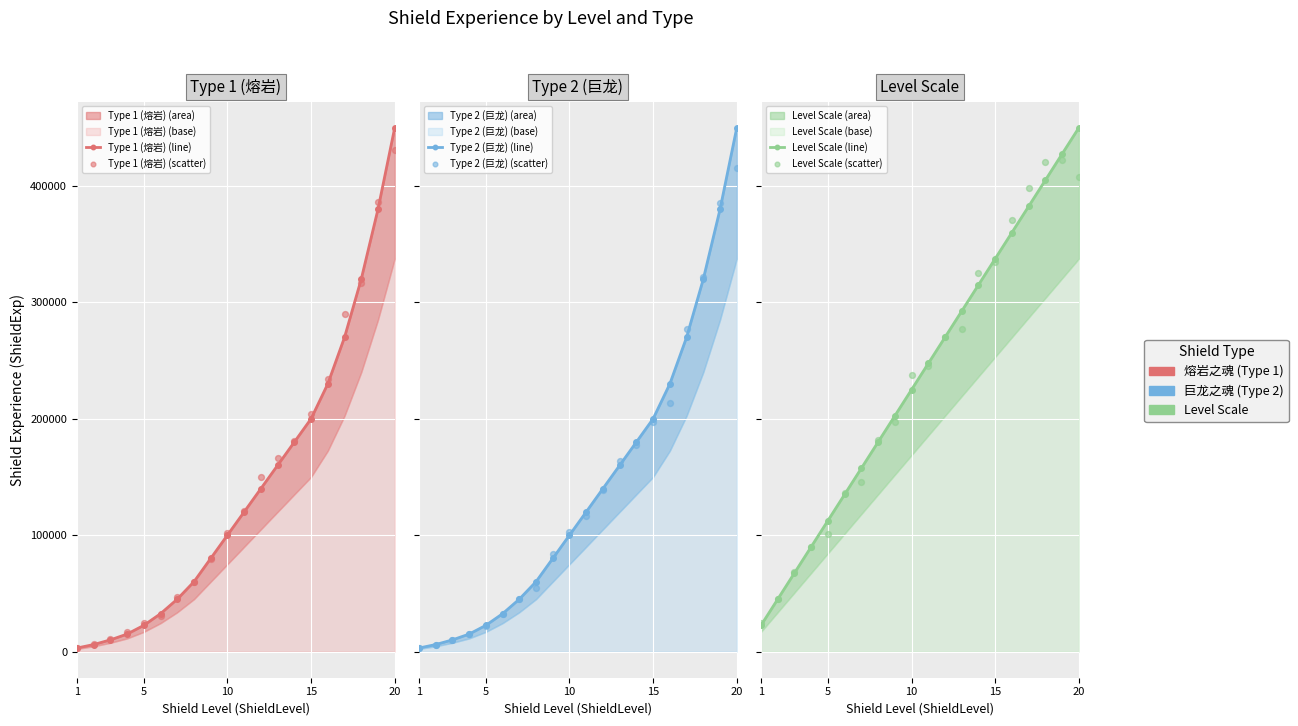

At how many categories does at least one series exceed 238483?

10